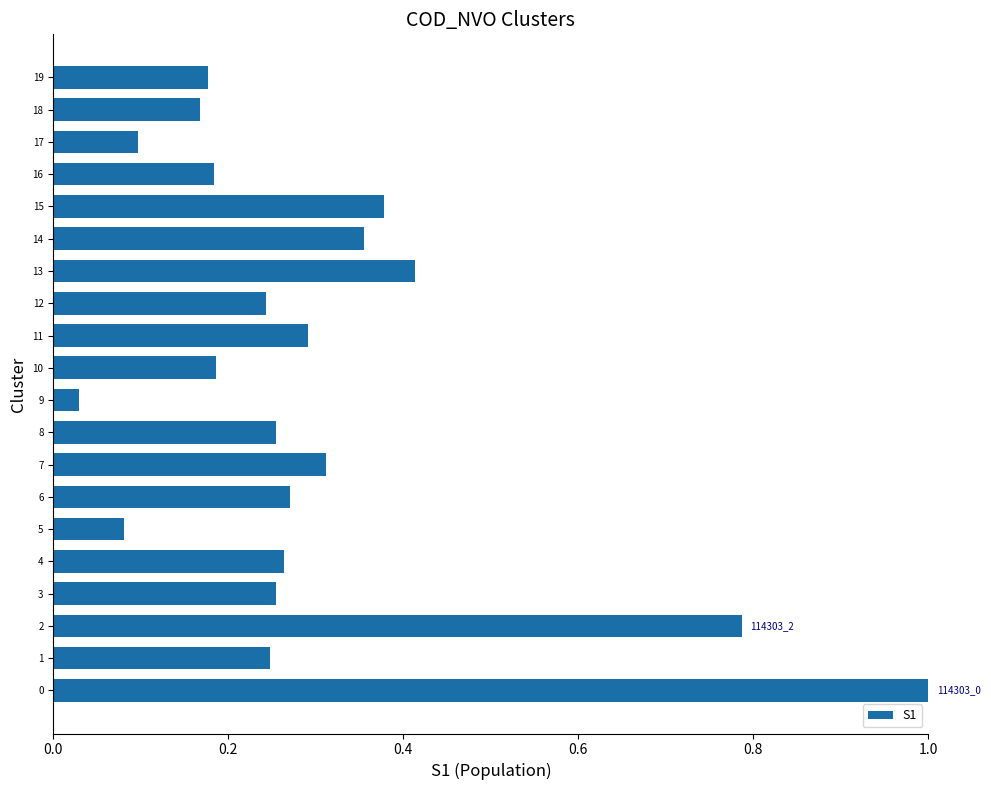

Are the bars horizontal?

Yes